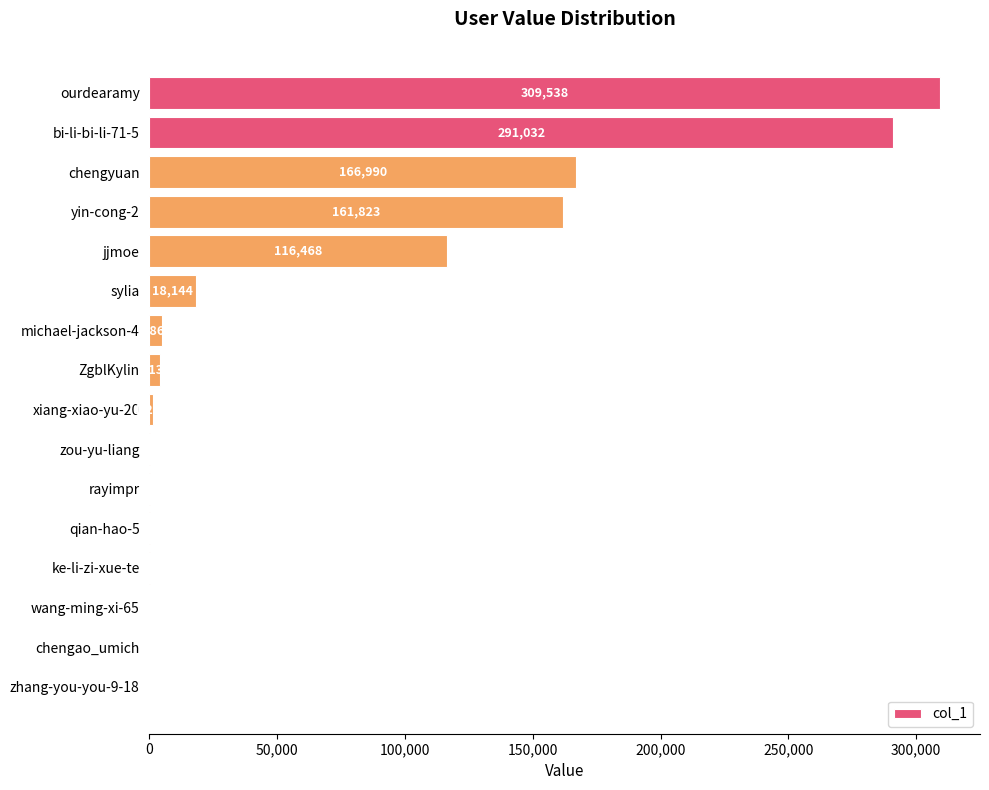

What is the approximate value at jjmoe?

116468